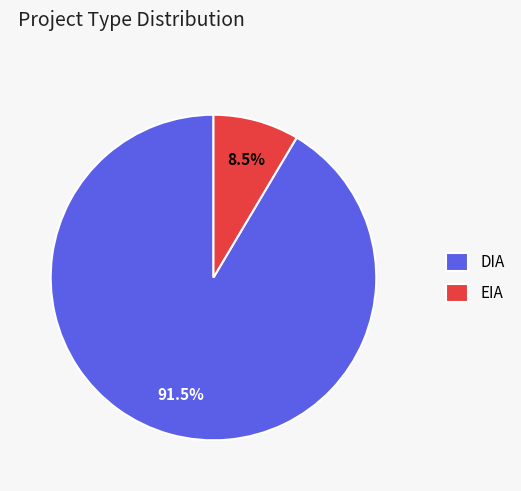

Which category has the smallest portion of the pie?

EIA